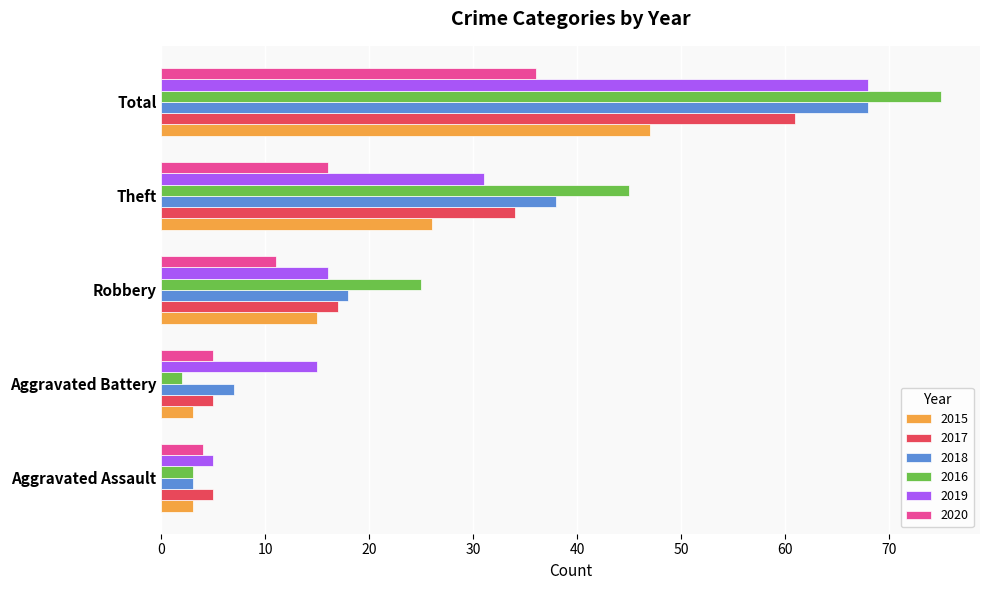

Read the 2020 value at Aggravated Battery.

5